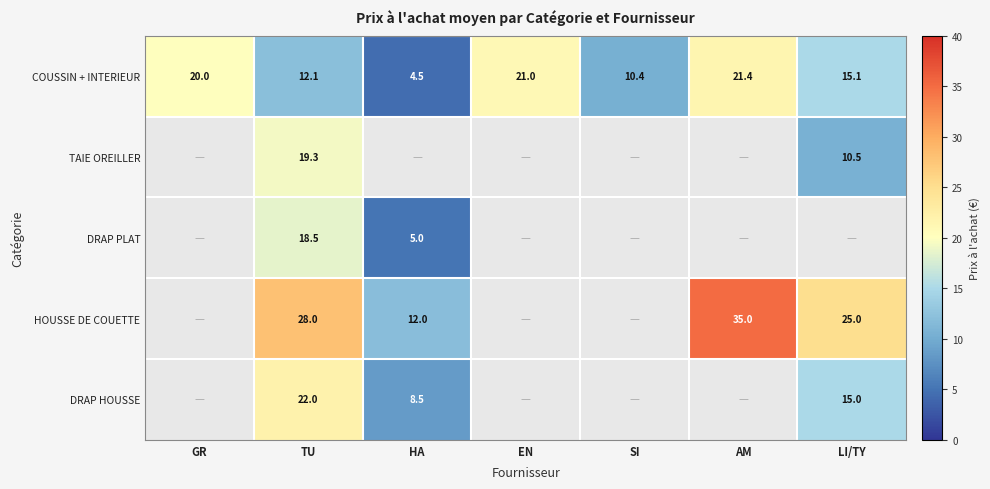

Rank the categories by COUSSIN + INTERIEUR value from highest to lowest.

AM, EN, GR, LI/TY, TU, SI, HA